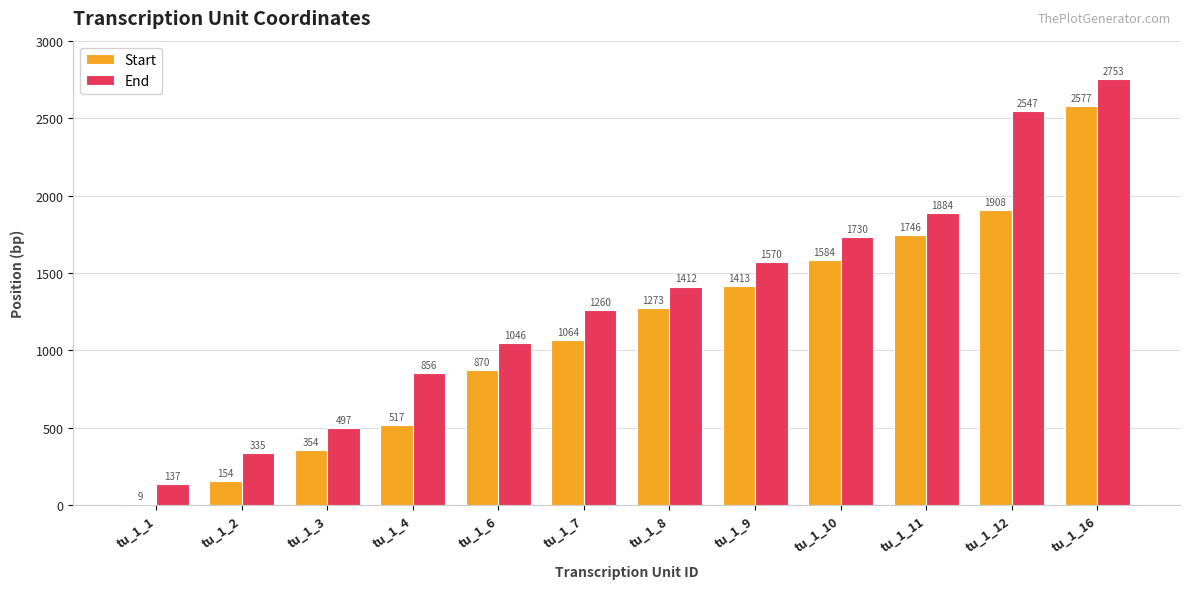

At how many categories does at least one series exceed 1123?

7